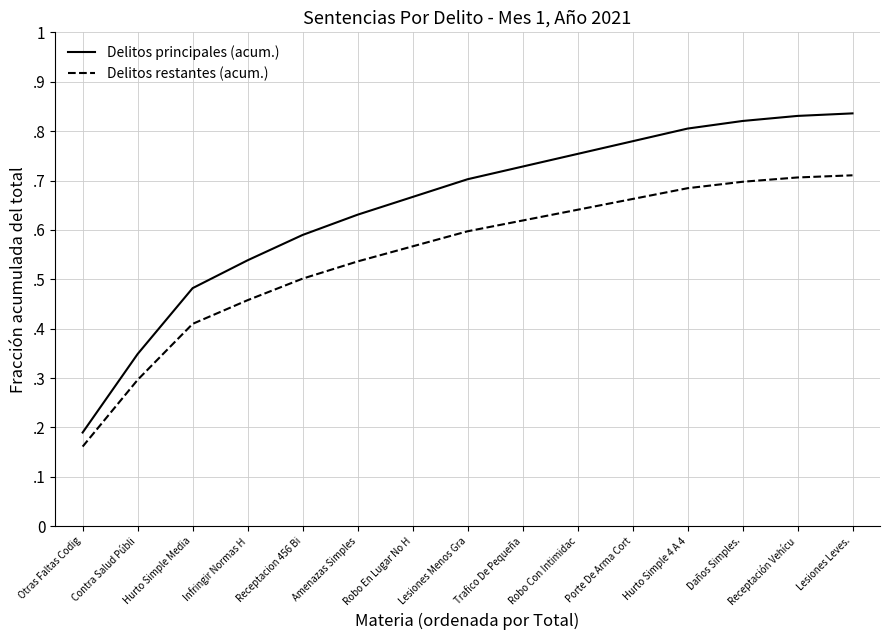

Is it true that Delitos principales (acum.) equals 0.5 at Trafico De Pequeña?

False